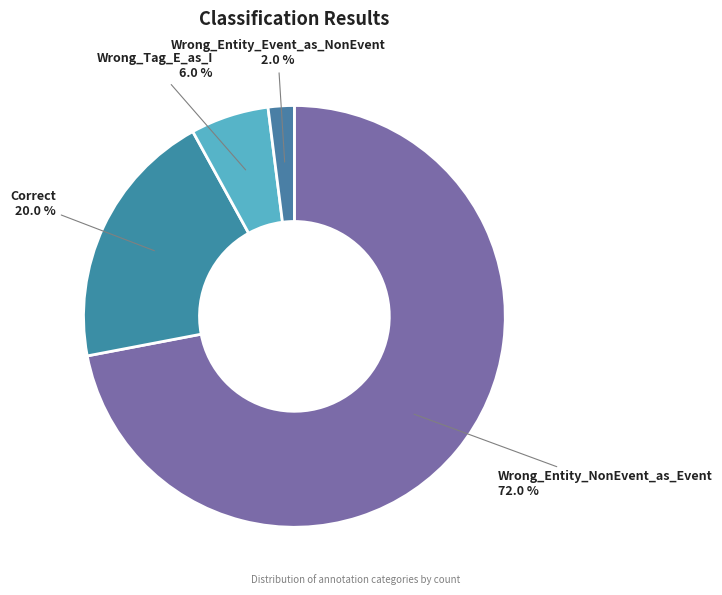

Rank the categories by value from highest to lowest.

Wrong_Entity_NonEvent_as_Event, Correct, Wrong_Tag_E_as_I, Wrong_Entity_Event_as_NonEvent